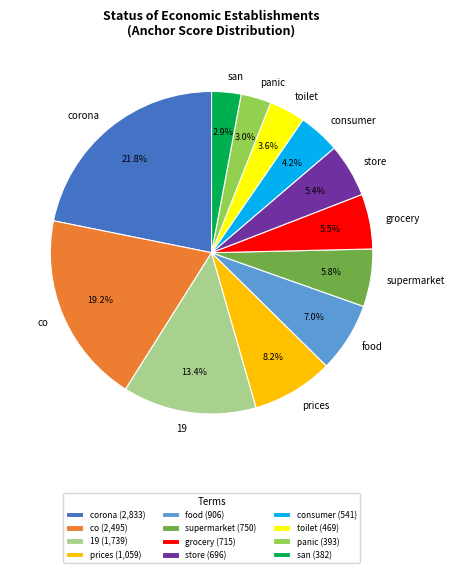

Which slice is the largest?

corona